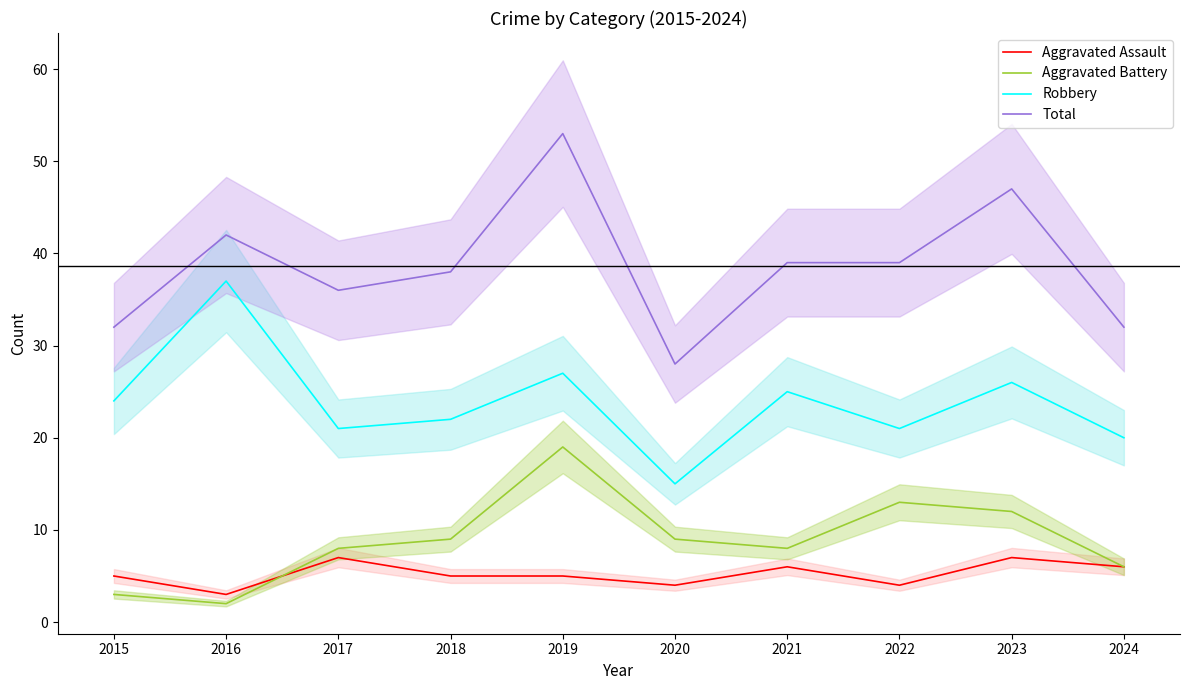

Is it true that Total equals 50 at 2017?

False